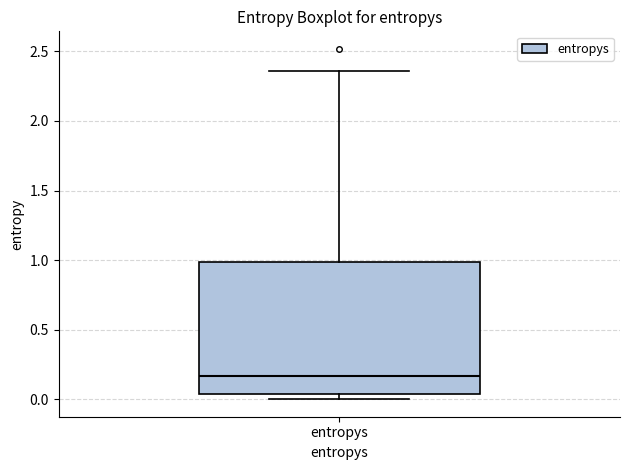

Transcribe this box plot: give where the median line is, the range the box spans, and where the two whiskers end, as read against the y-axis. The values are not printed on the chart, so give them approximately, as read against the axis.

median 0.15, box 0.05 to 1.00, whiskers 0.00 to 2.35